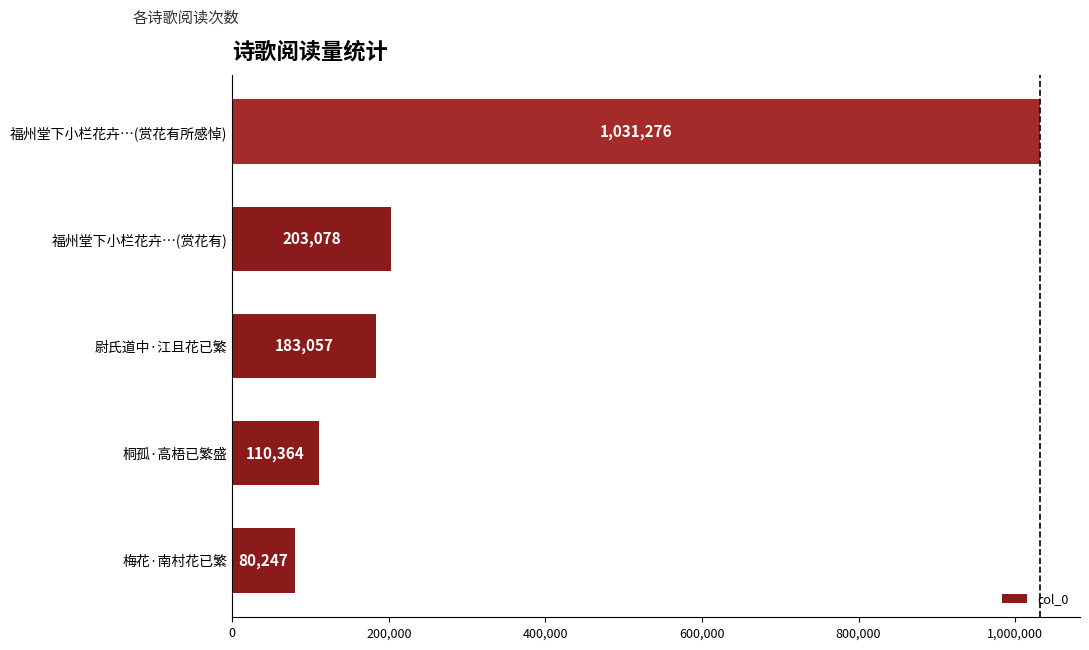

The value at 尉氏道中·江且花已繁 is 183057. True or false?

True